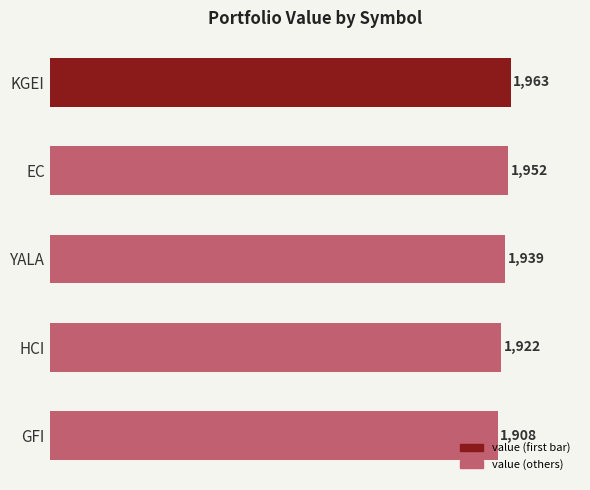

What is the smallest value displayed?

1907.9